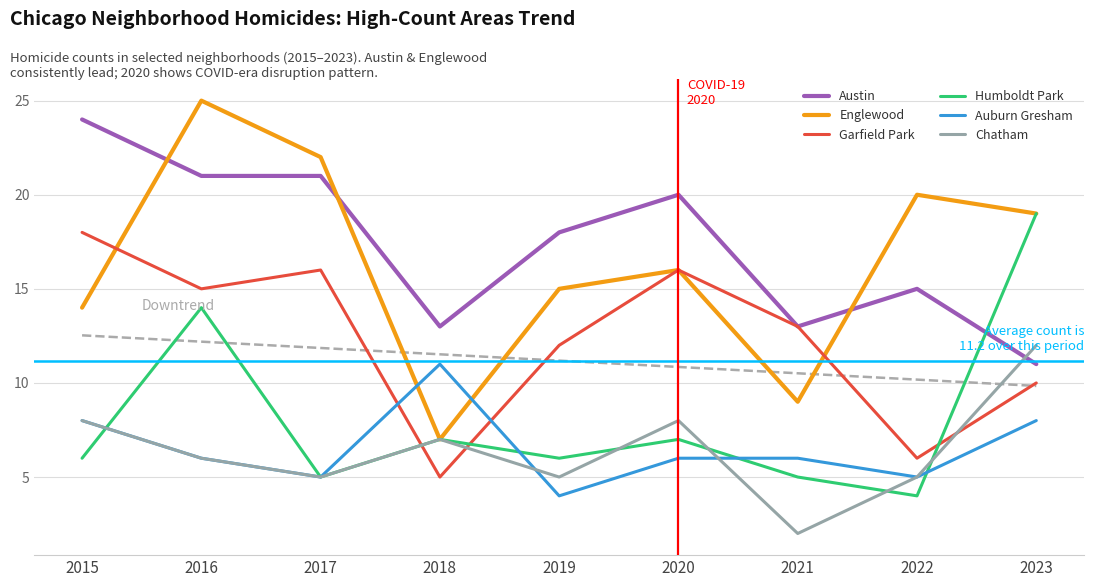

List the series in order of their peak value, lowest first.

Auburn Gresham, Chatham, Garfield Park, Humboldt Park, Austin, Englewood